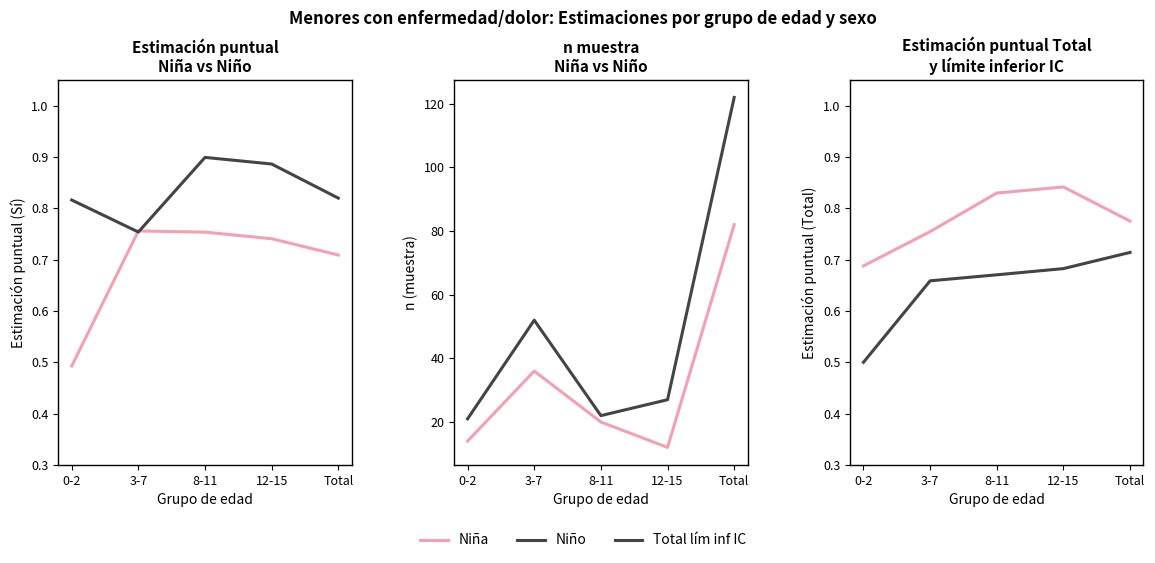

True or false: Total lím inf IC and Total cross at least once.

False